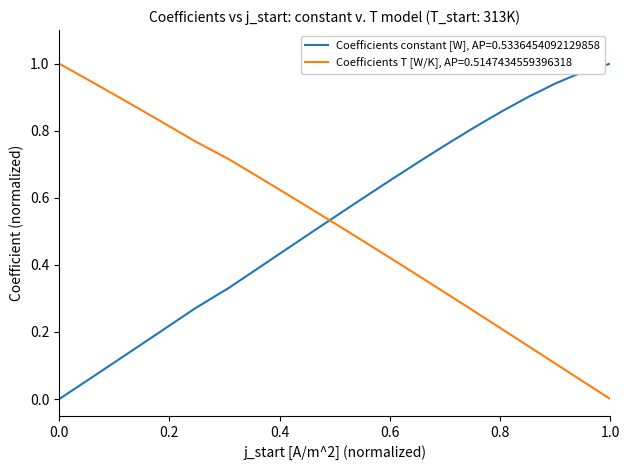

How many lines are shown in the chart?

2